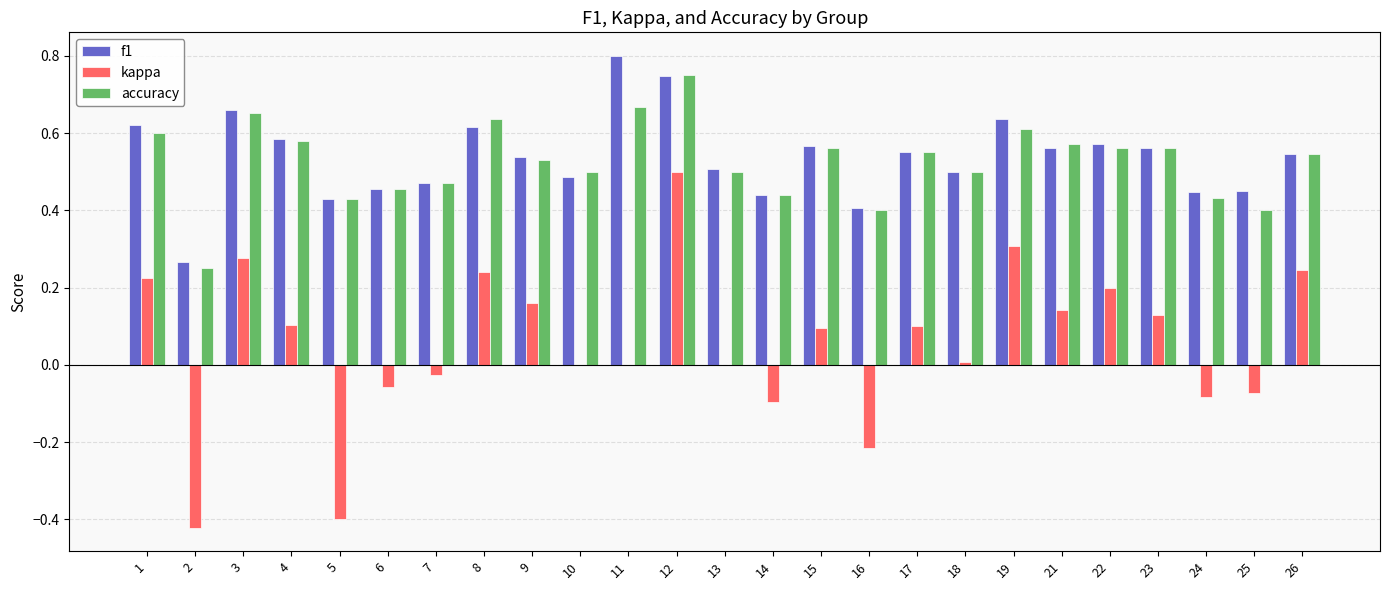

Count the number of data series in this chart.

3